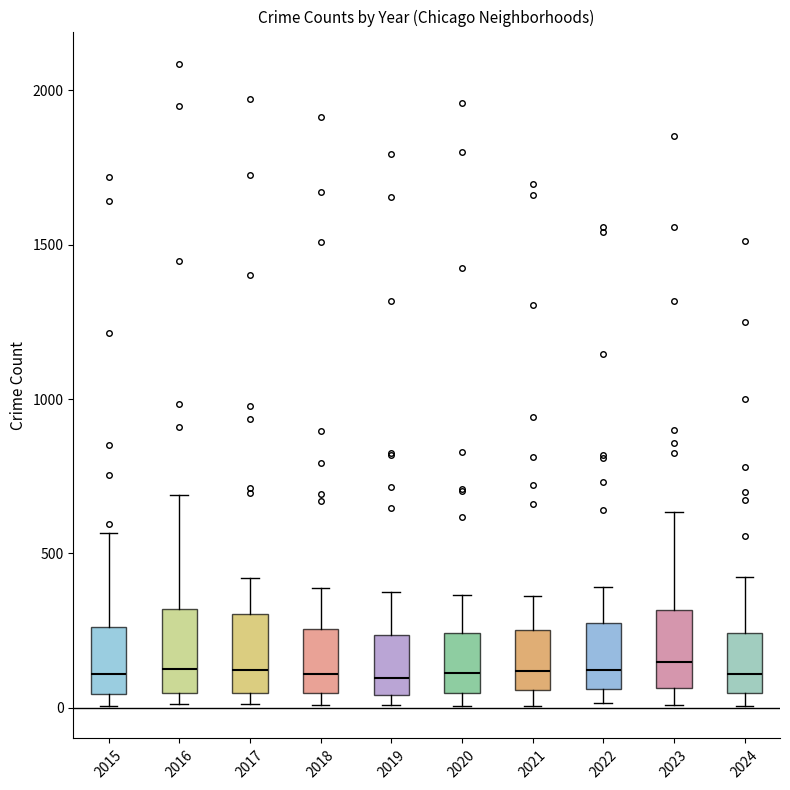

Reading left to right, read every box against the y-axis: the position of its median line, the range the box covers, and the ends of its whiskers. The values are not printed on the chart, so give them approximately, as read against the axis.

2015: median 100, box 50 to 250, whiskers 0 to 550
2016: median 150, box 50 to 300, whiskers 0 to 700
2017: median 100, box 50 to 300, whiskers 0 to 400
2018: median 100, box 50 to 250, whiskers 0 to 400
2019: median 100, box 50 to 250, whiskers 0 to 400
2020: median 100, box 50 to 250, whiskers 0 to 350
2021: median 100, box 50 to 250, whiskers 0 to 350
2022: median 100, box 50 to 250, whiskers 0 to 400
2023: median 150, box 50 to 300, whiskers 0 to 650
2024: median 100, box 50 to 250, whiskers 0 to 450